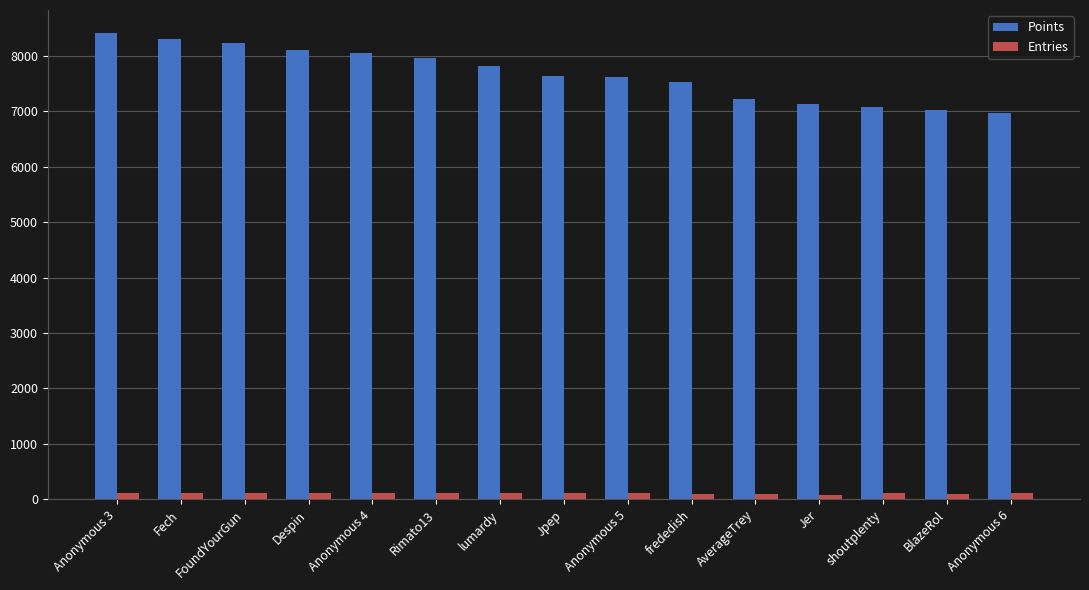

What is the label of the 14th bar from the left?

BlazeRol